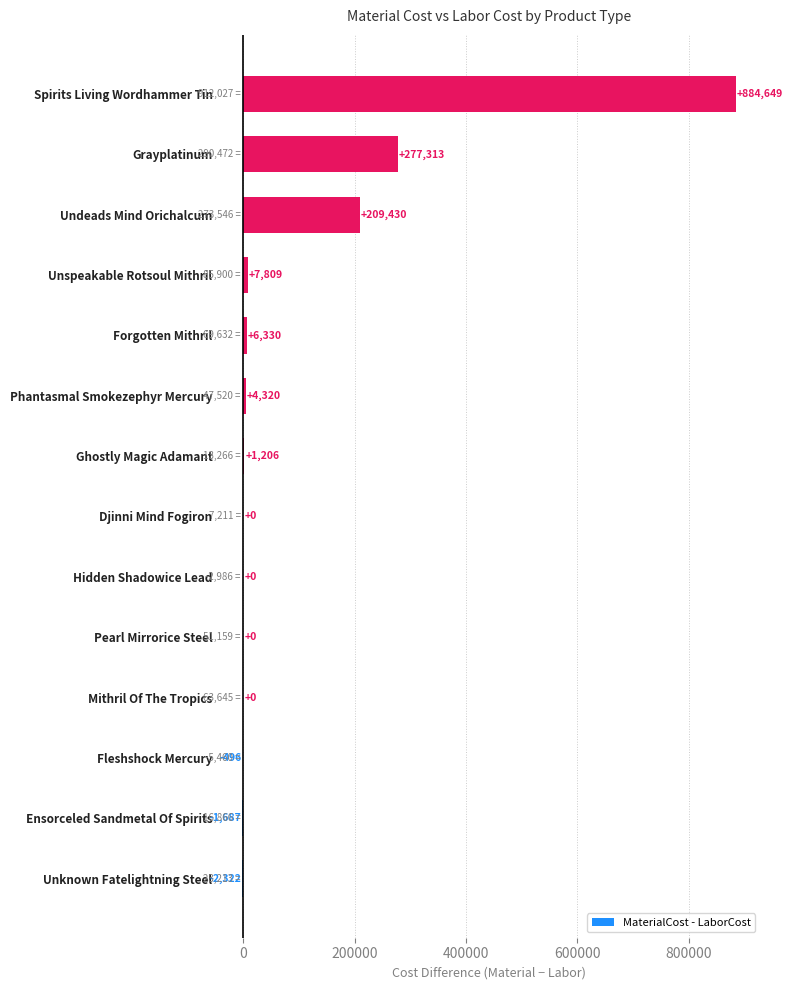

Where is the data nearest to the value 441163?

Grayplatinum